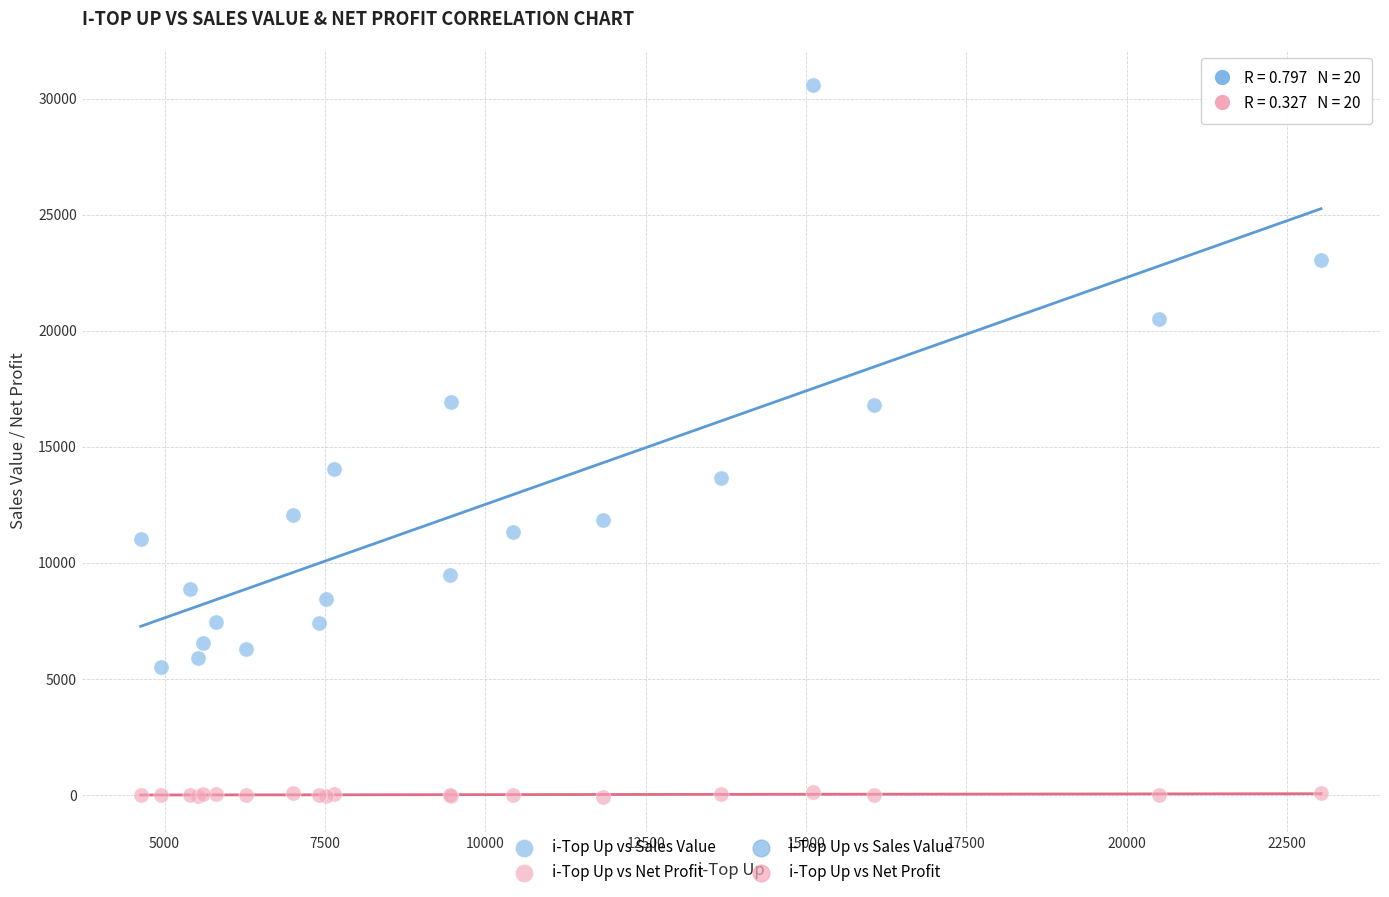

Which series reaches the minimum Y coordinate?

i-Top Up vs Net Profit